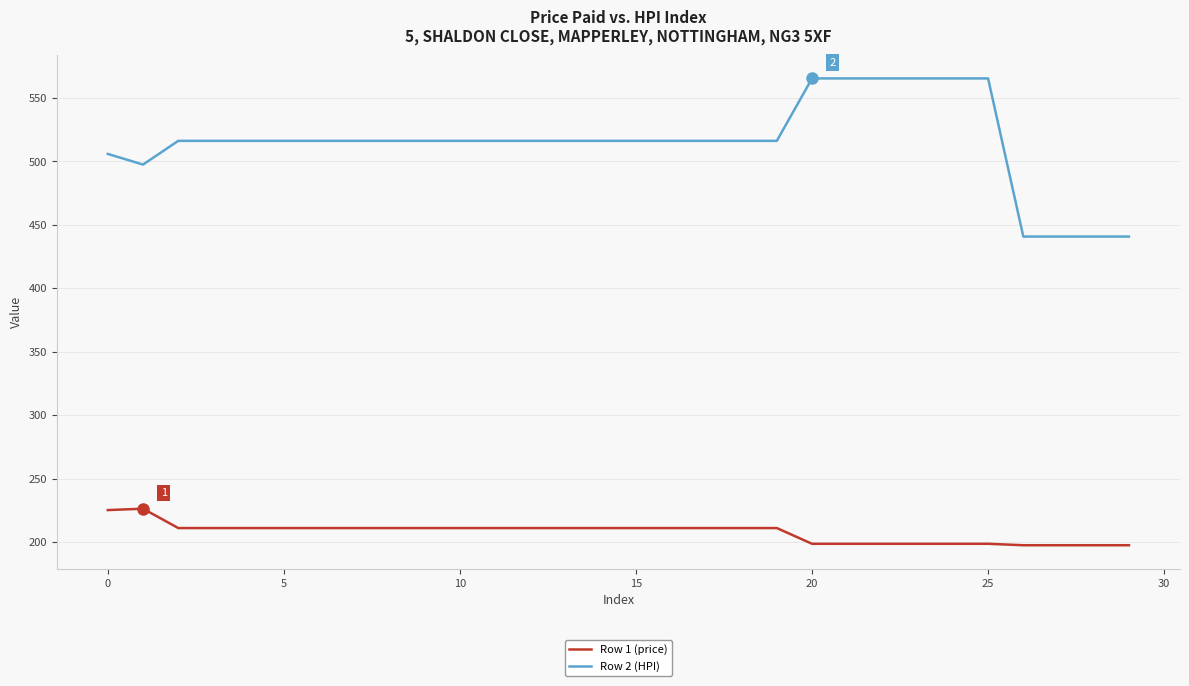

Rank the series by their average value, from lowest to highest.

Row 1 (price), Row 2 (HPI)